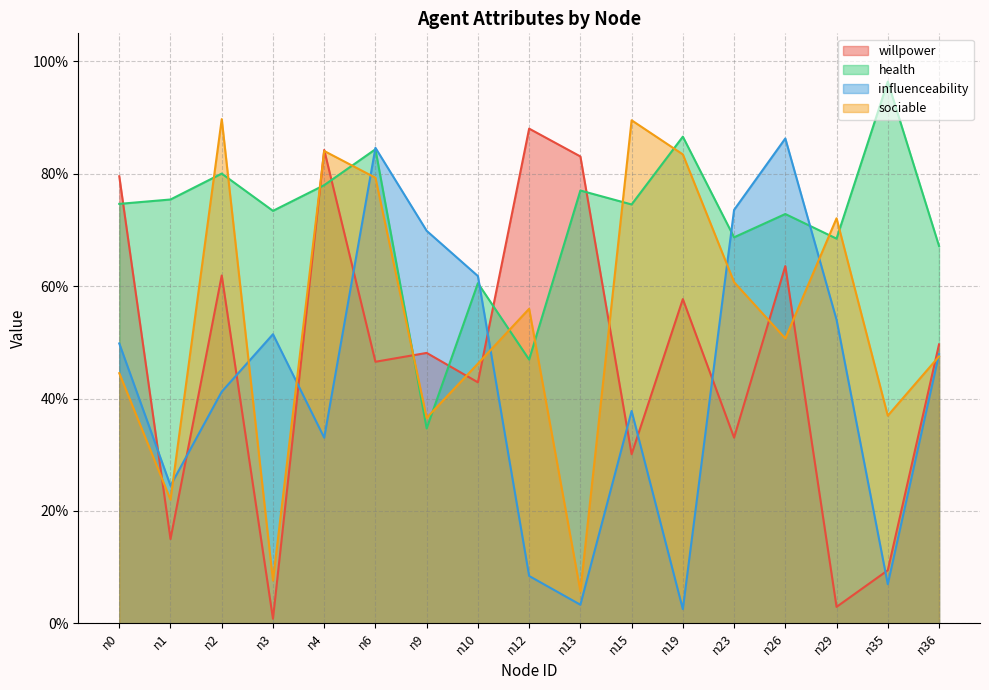

What is the difference between the maximum and minimum values in the health series?

0.6